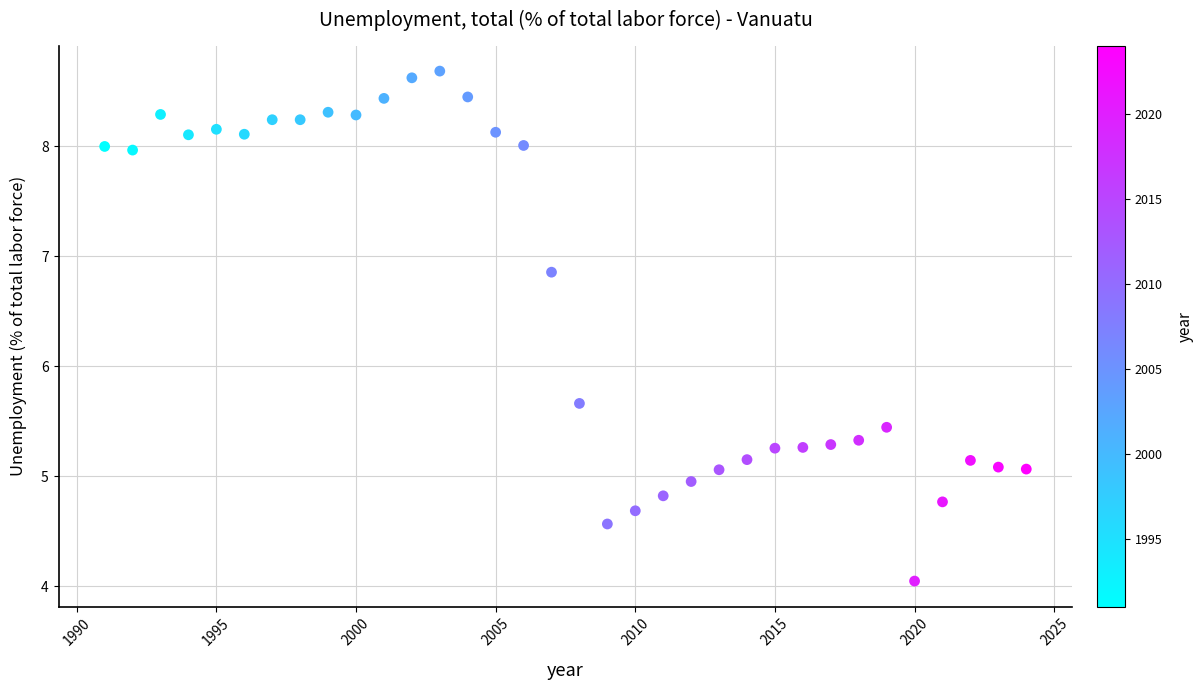

What Y value in the scatter plot is closest to 6?

5.7